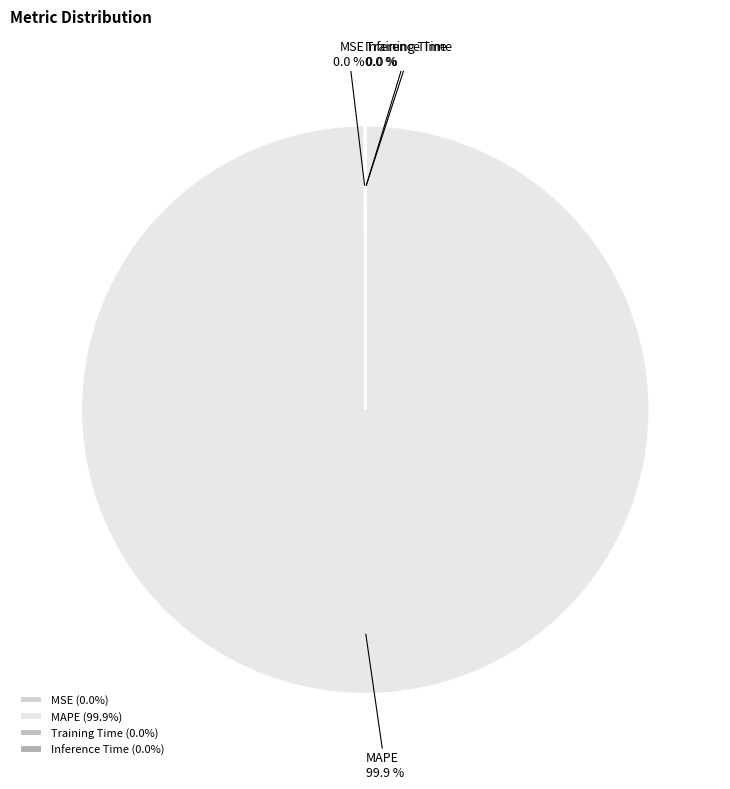

Is there a majority slice in this chart?

Yes